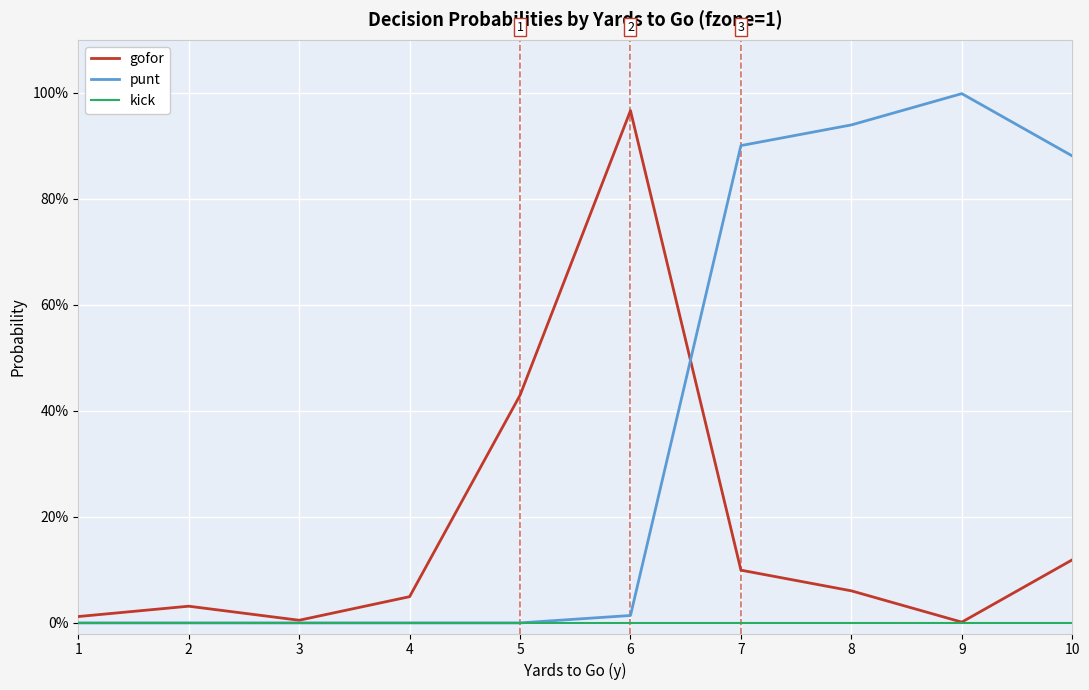

What are all the series names shown in the legend?

gofor, punt, kick